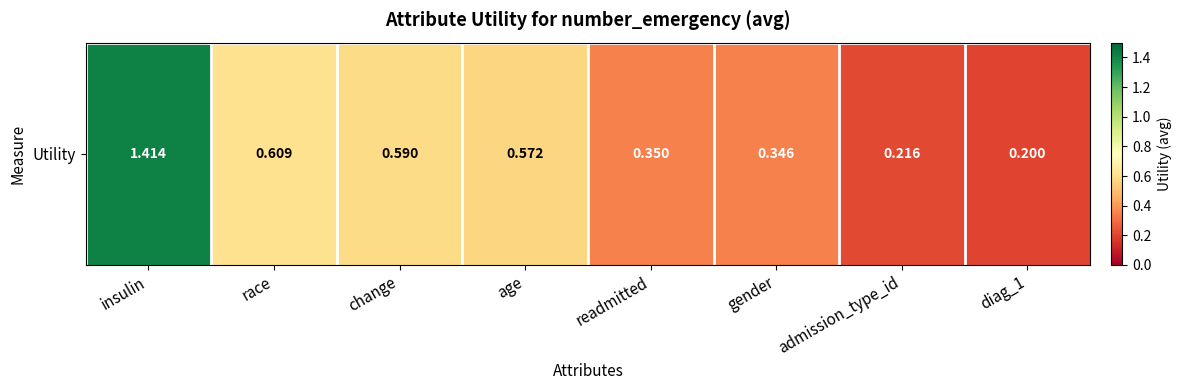

What is the difference between the maximum and minimum values?

1.2